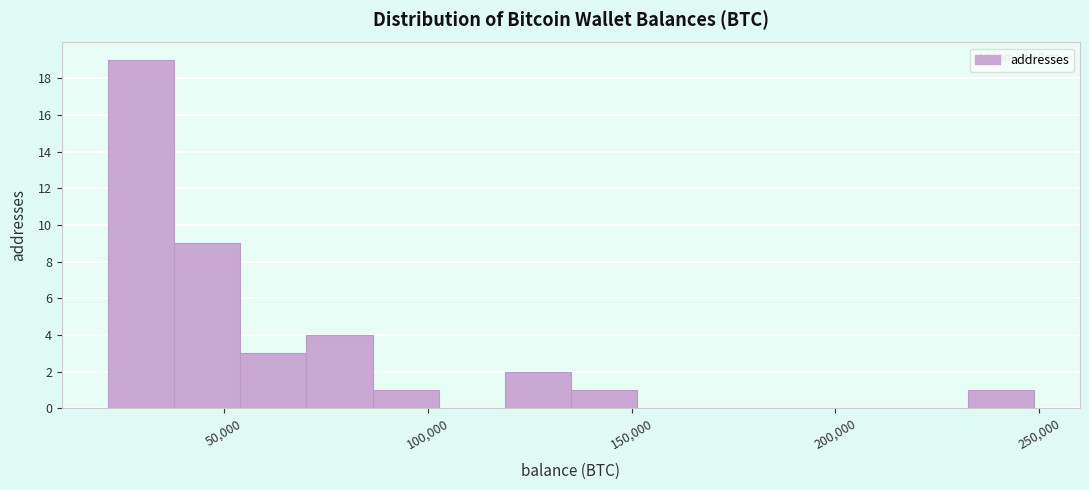

Around what value on the x-axis is the tallest bar? Give the approximate position of its centre, as read against the axis.

30000